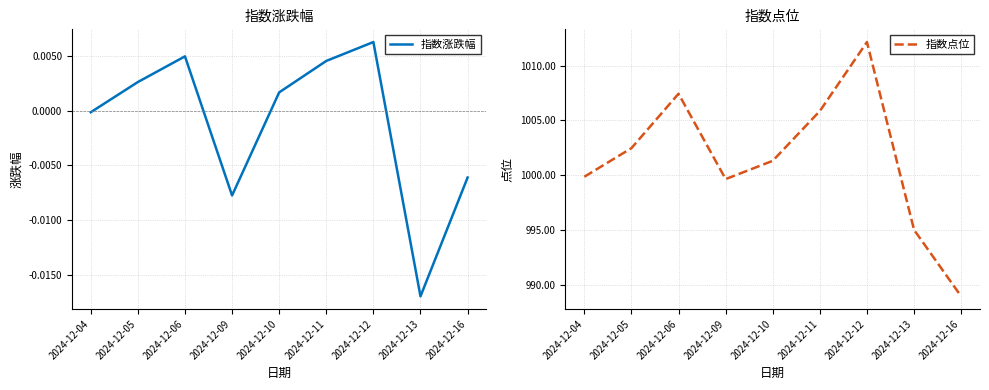

Where is 指数涨跌幅 nearest to the value 0?

2024-12-04